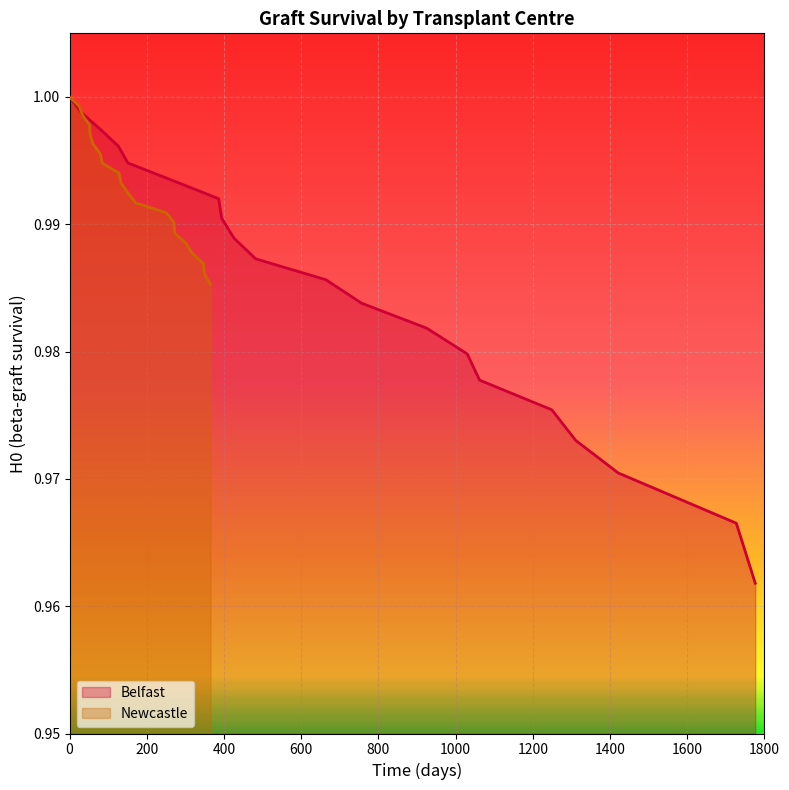

Which series has the largest total across all categories?

Newcastle